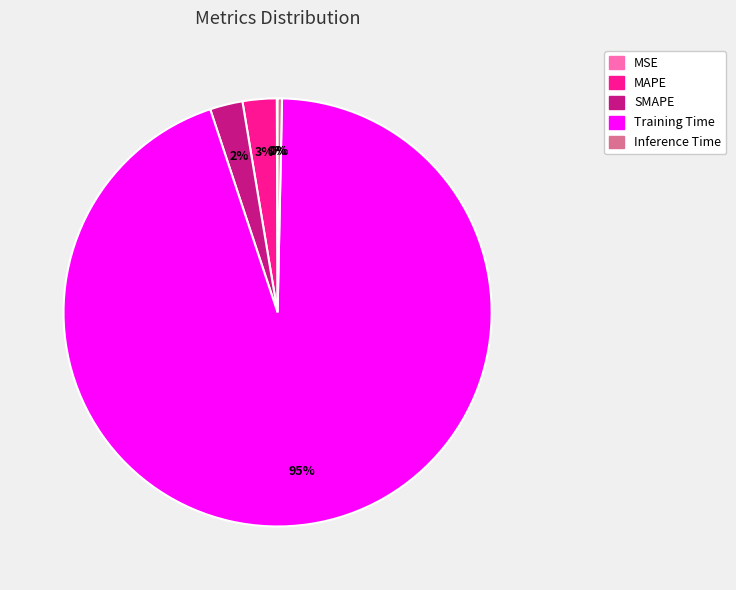

Does Training Time account for over 50% of the chart?

Yes